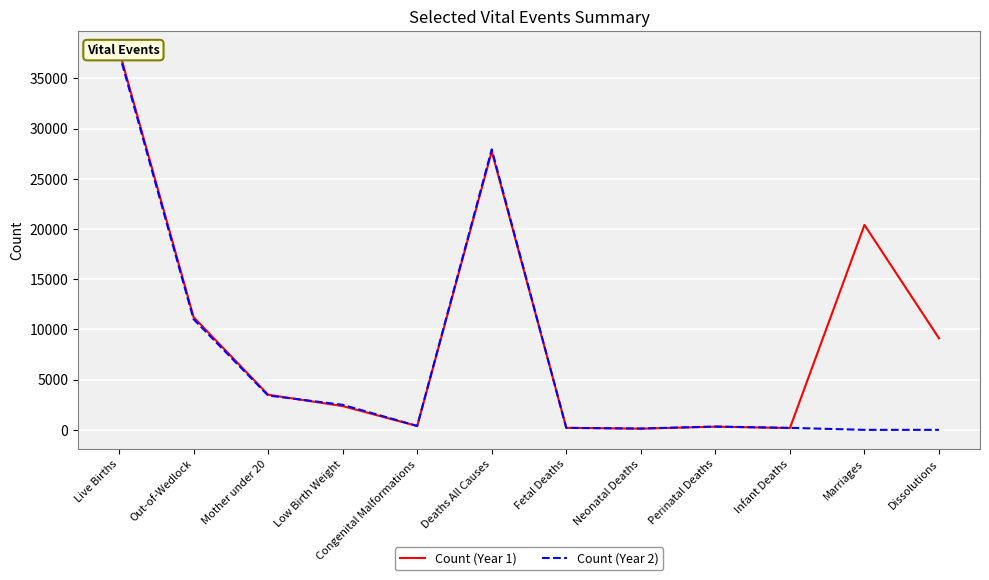

What is the highest value of the Count (Year 1) series?

37819